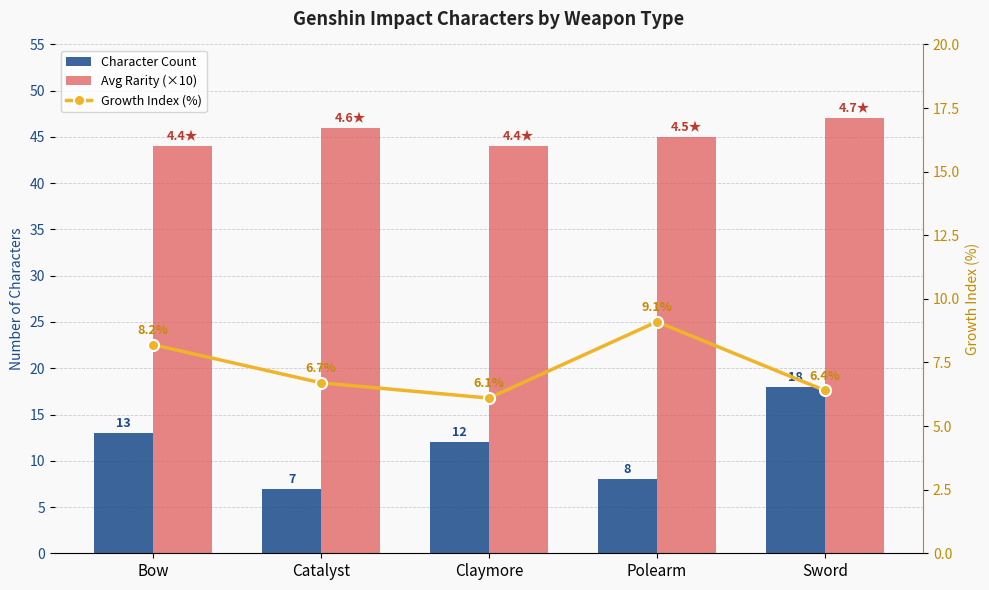

The Character Count series shows 5.0 at Sword. True or false?

False